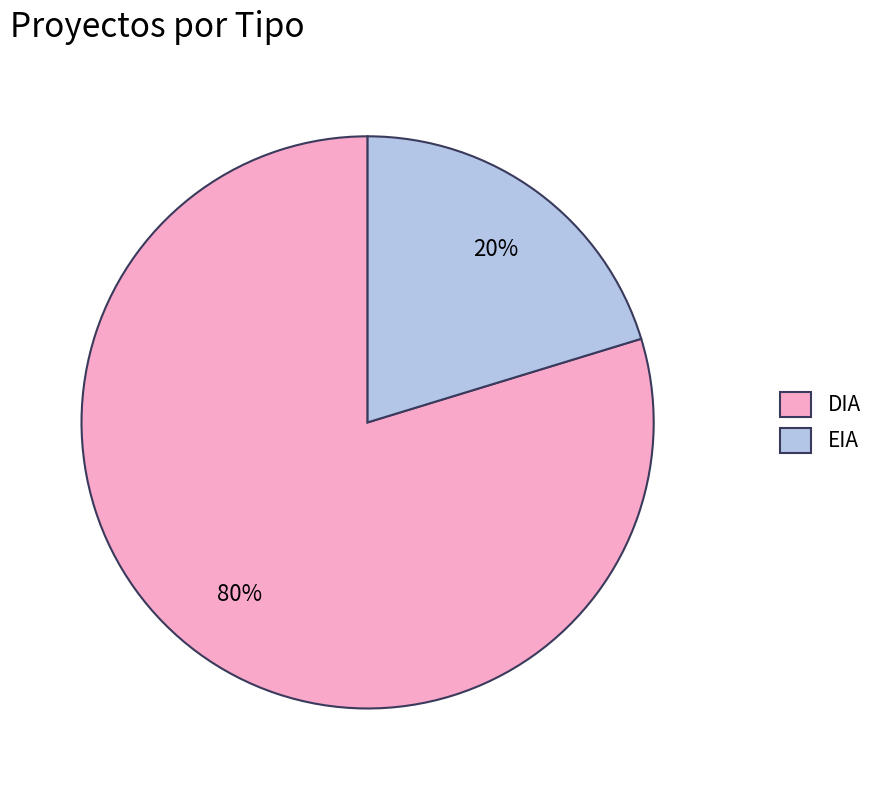

To the nearest percent, what is the combined percentage of DIA and EIA?

100%